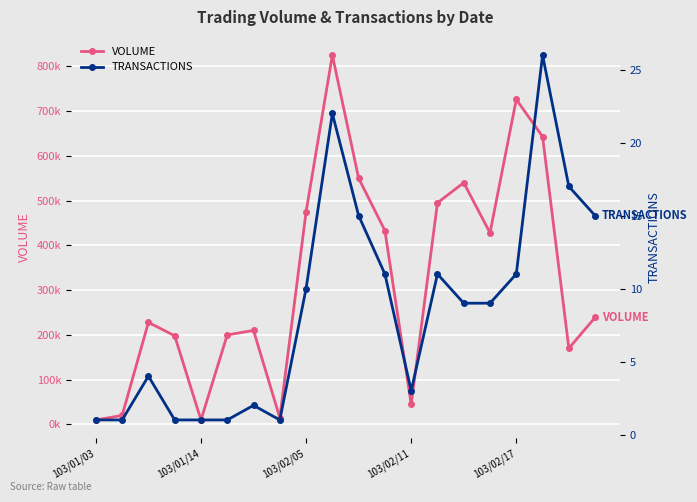

What value does the TRANSACTIONS series have at 103/02/11?

3